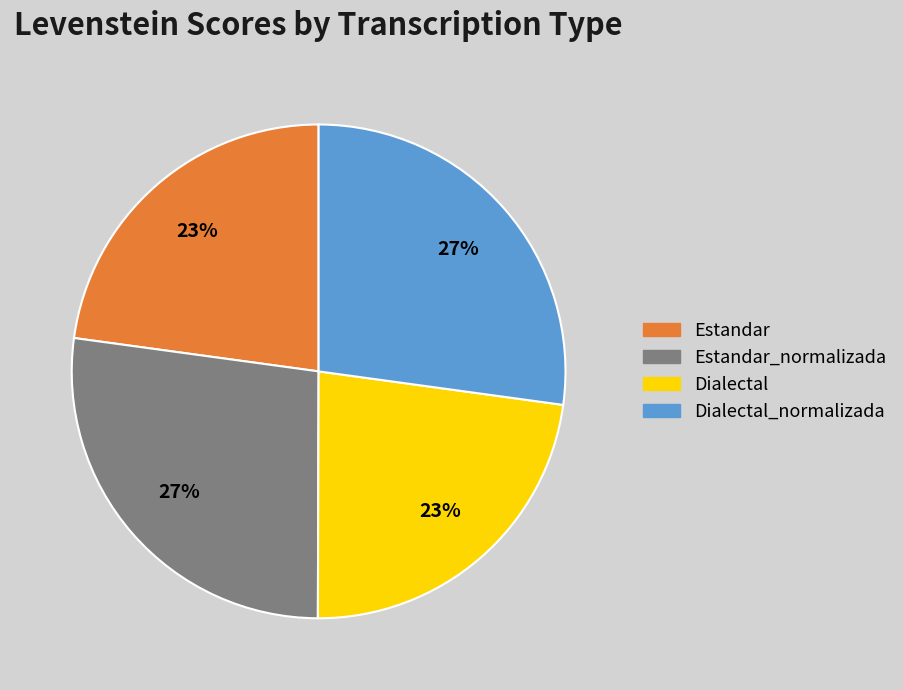

To the nearest percent, what percentage of the pie is Estandar?

23%